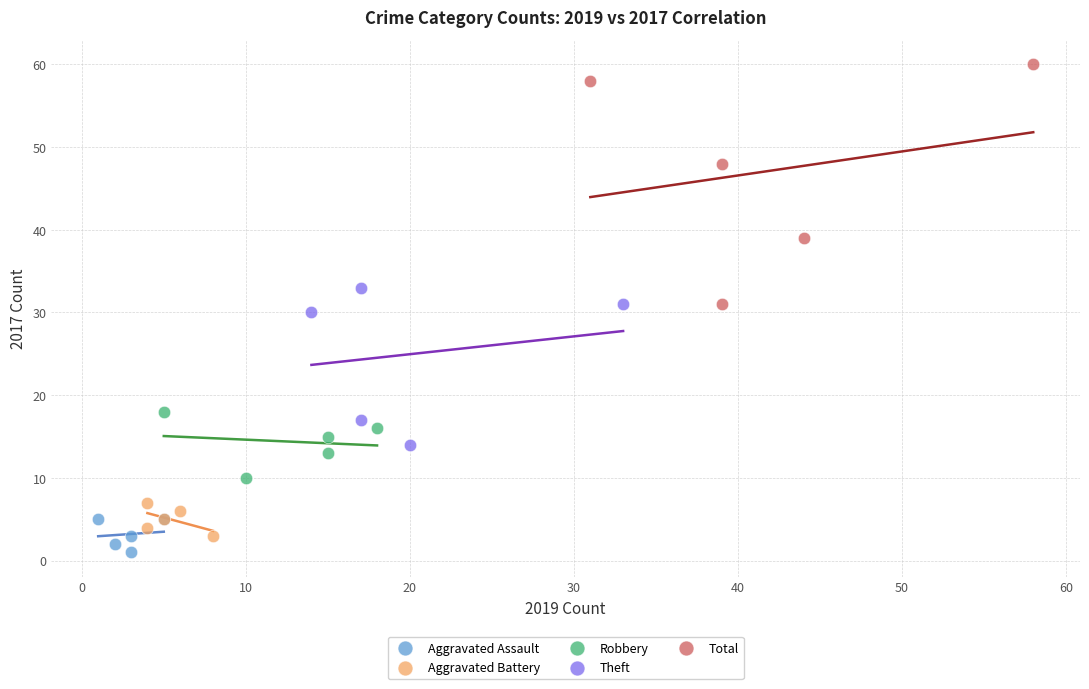

Which series reaches the maximum Y coordinate?

Total